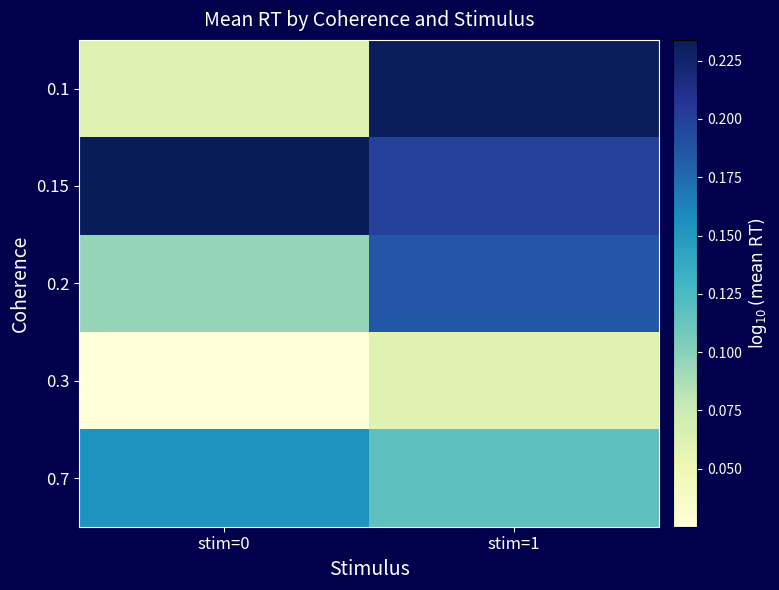

Between stim=0 and stim=1, which series saw the biggest shift?

0.1